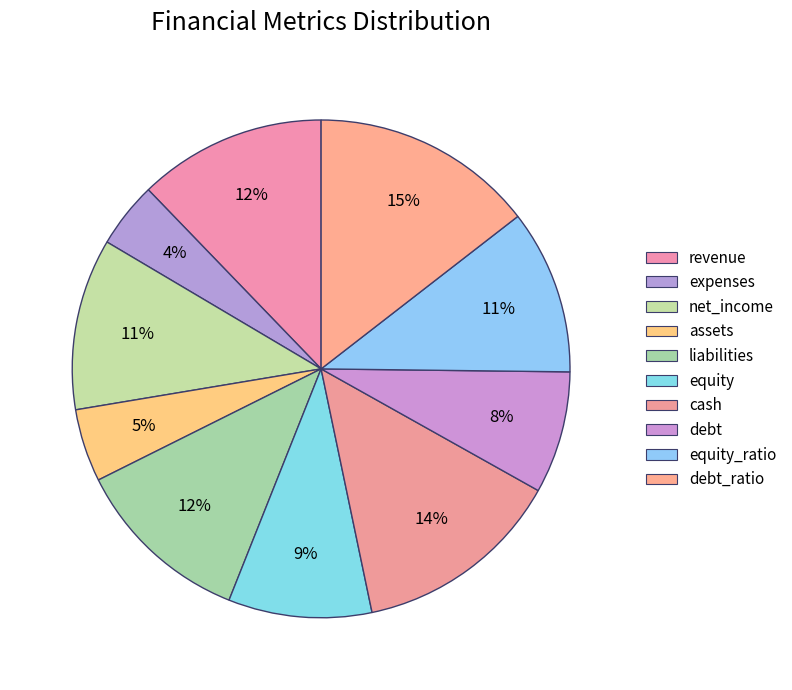

Between expenses and cash, which is larger?

cash